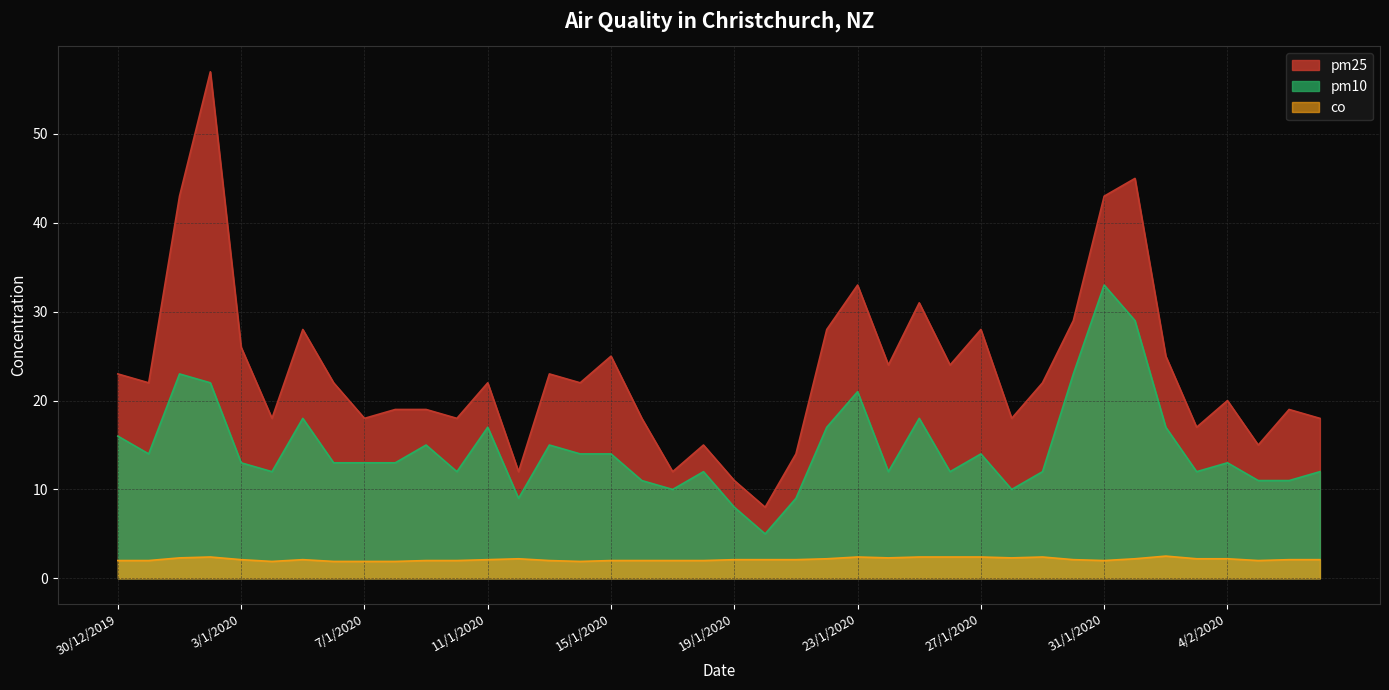

Where does the pm25 series first go above 22?

30/12/2019